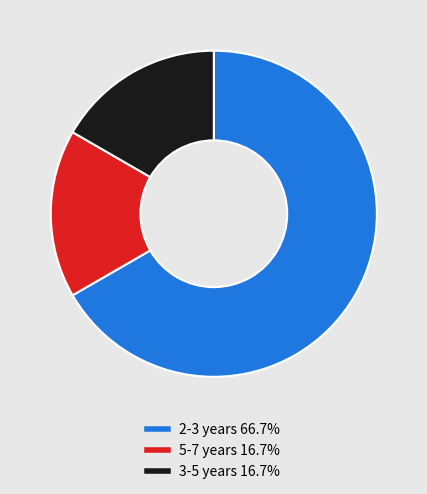

Is there a majority slice in this chart?

Yes